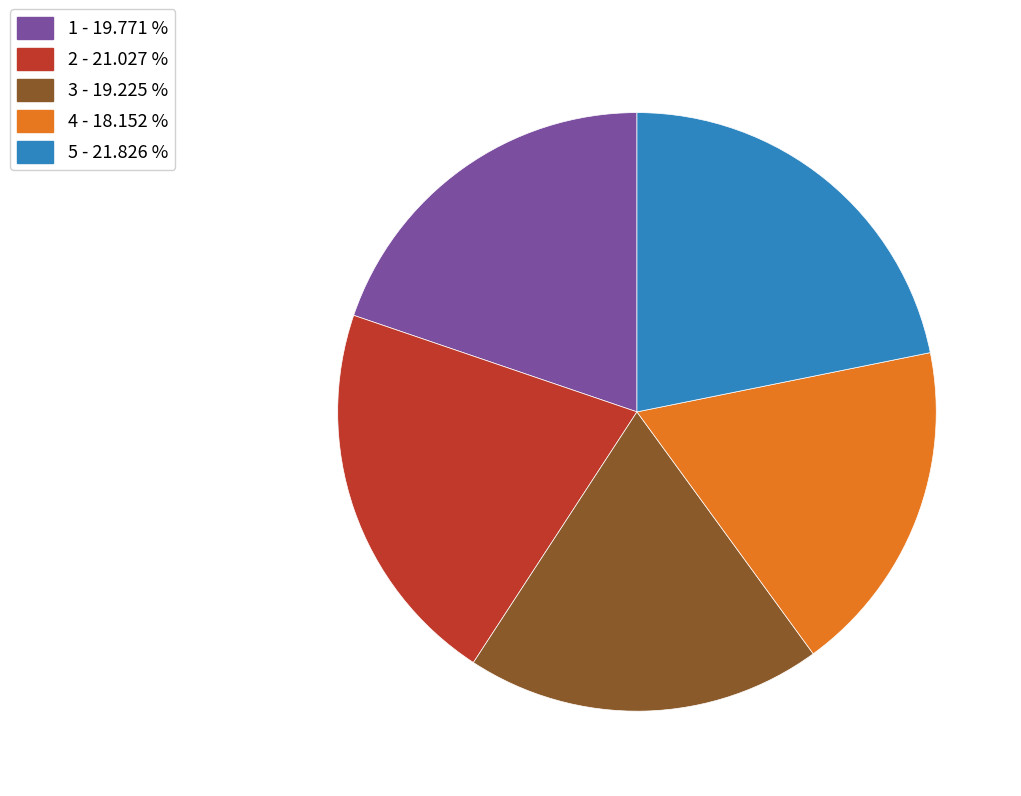

Which category has the smallest portion of the pie?

4